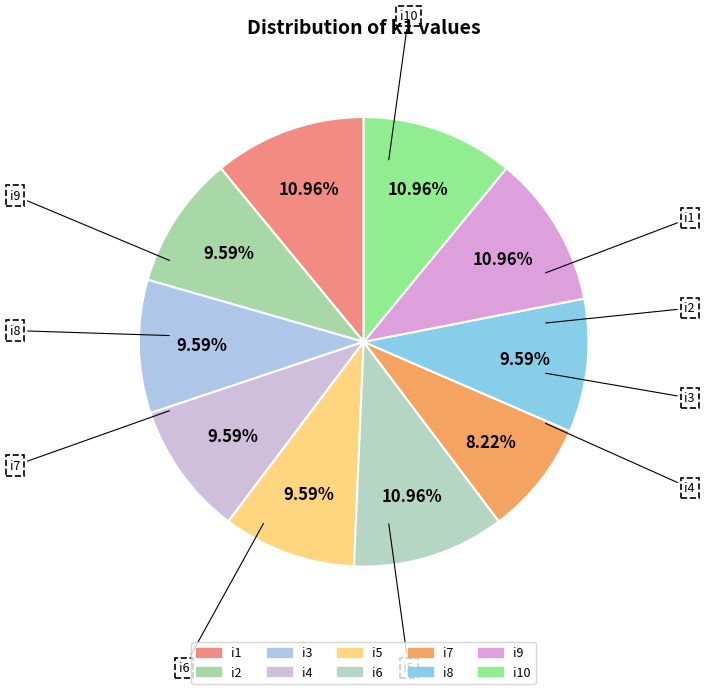

To the nearest percent, what is the combined percentage of i7 and i1?

19%